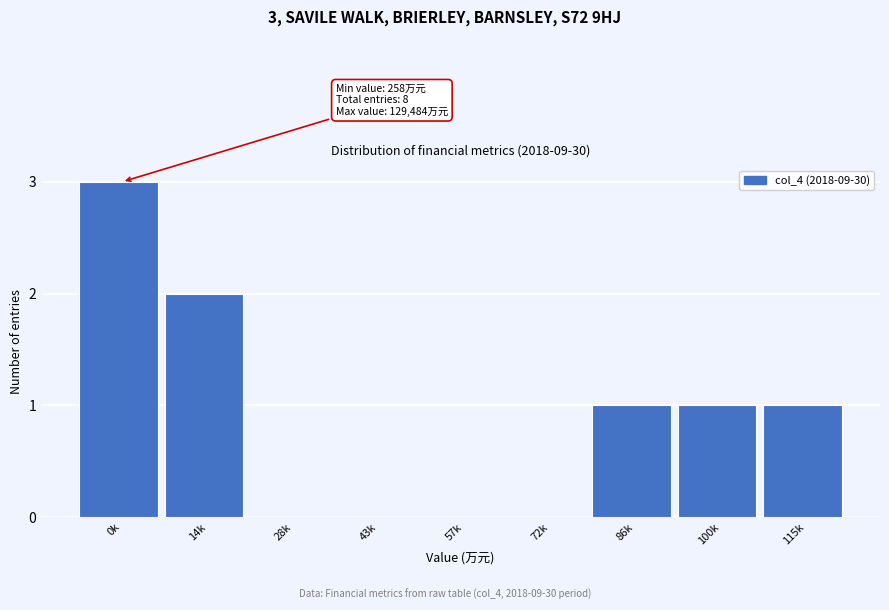

Reading left to right, list all the values displayed in this chart.

0k=3	14k=2	28k=0	43k=0	57k=0	72k=0	86k=1	100k=1	115k=1